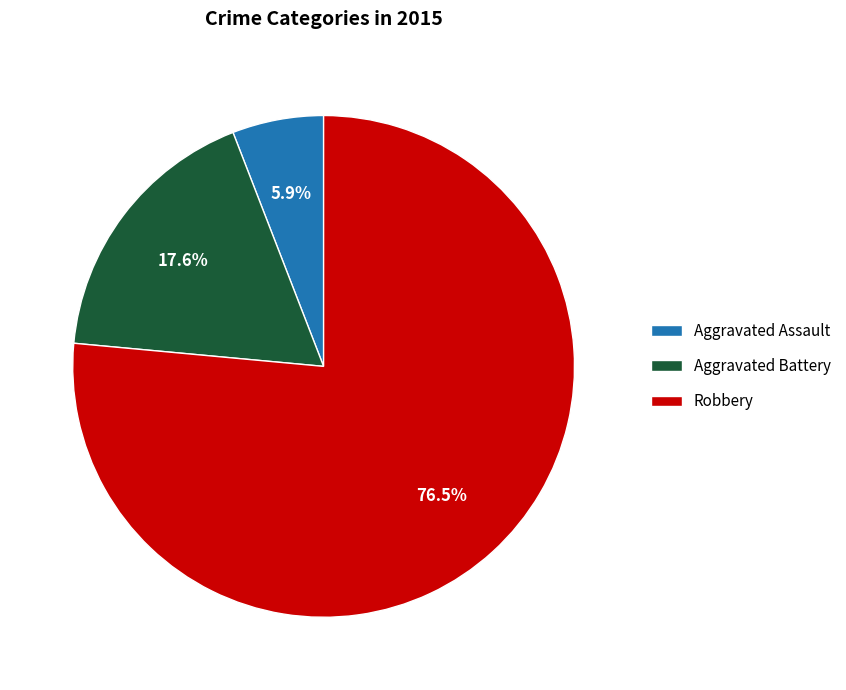

What percentage do Aggravated Battery and Robbery together represent?

94.1%